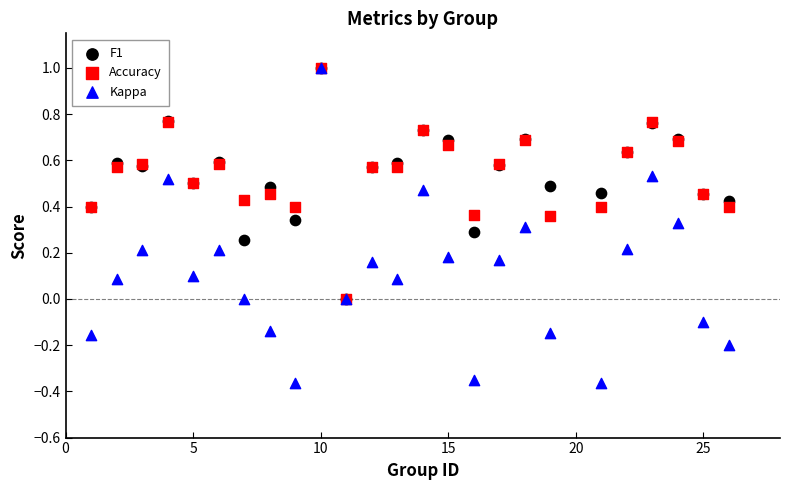

Which series reaches the minimum Y coordinate?

Kappa